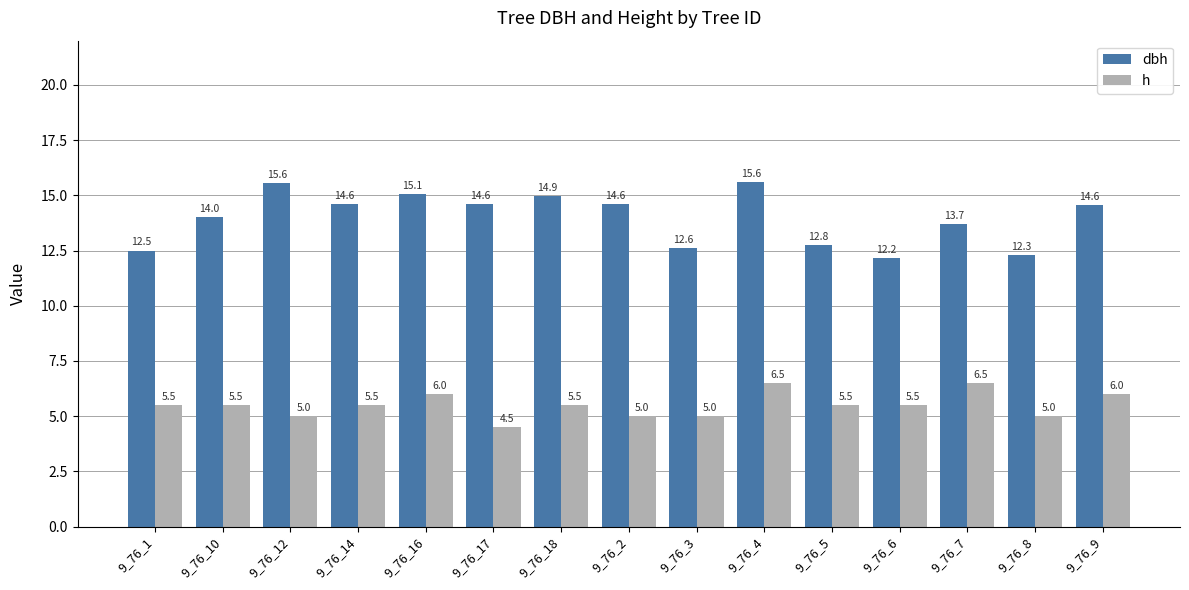

What position from the left is 9_76_9?

15